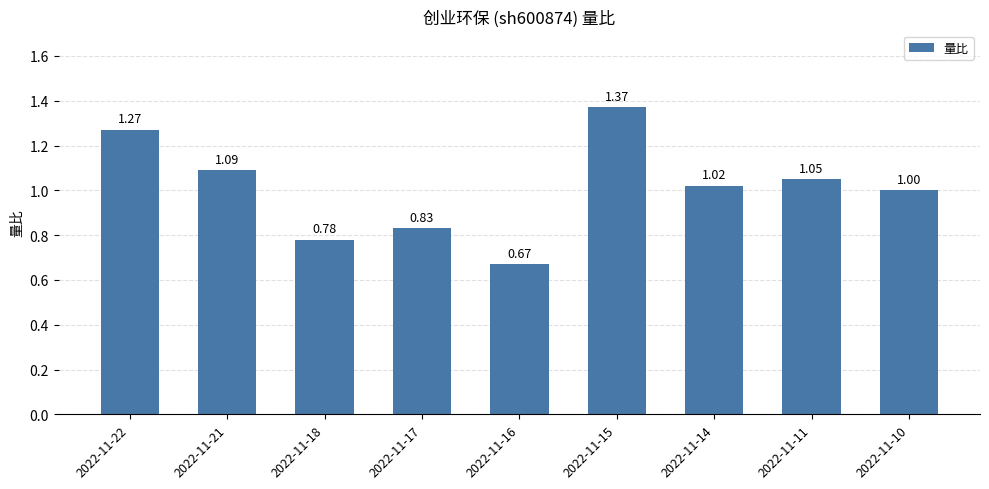

Where is the data nearest to the value 1?

2022-11-10